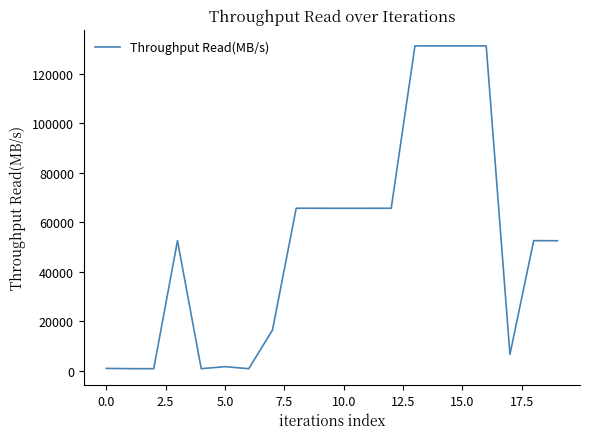

What is the greatest value displayed?

131214.0